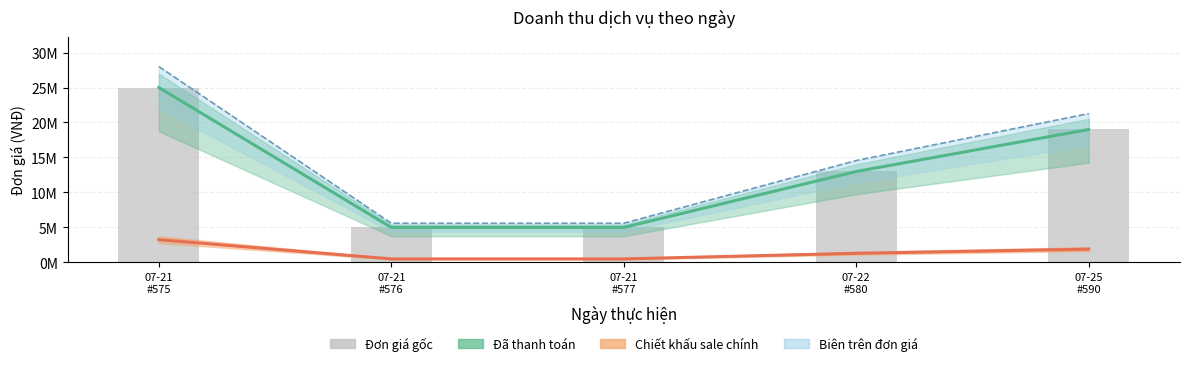

How many Đơn giá gốc values are between 5000000 and 19000000?

4